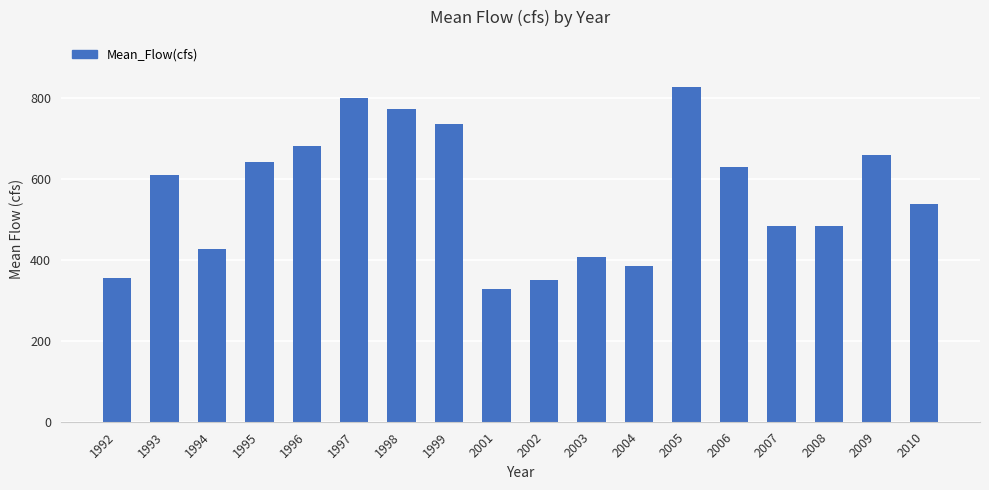

Which has a higher value, 1999 or 1995?

1999